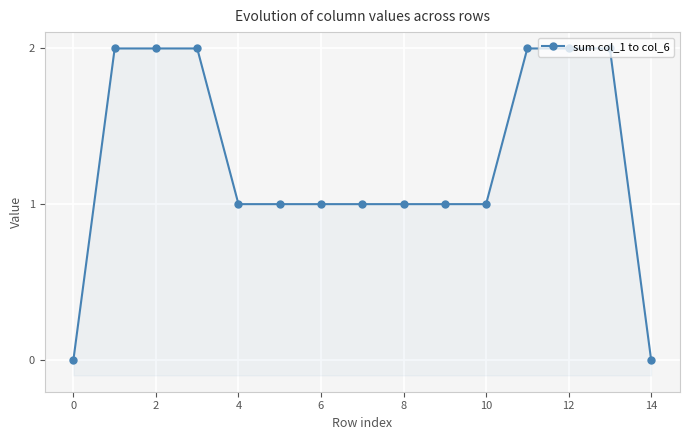

Reading left to right, what are all the values shown in this chart?

0	2	2	2	1	1	1	1	1	1	1	2	2	2	0